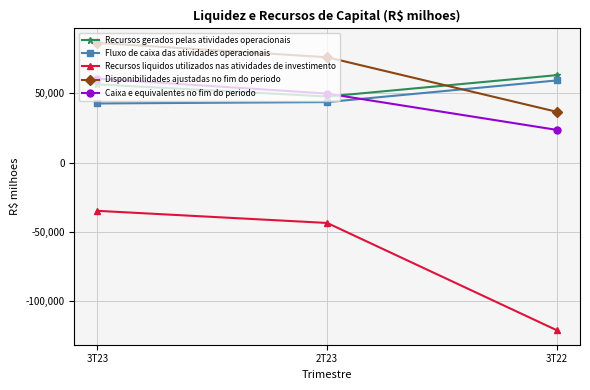

What is the label of the 2nd point from the left?

2T23